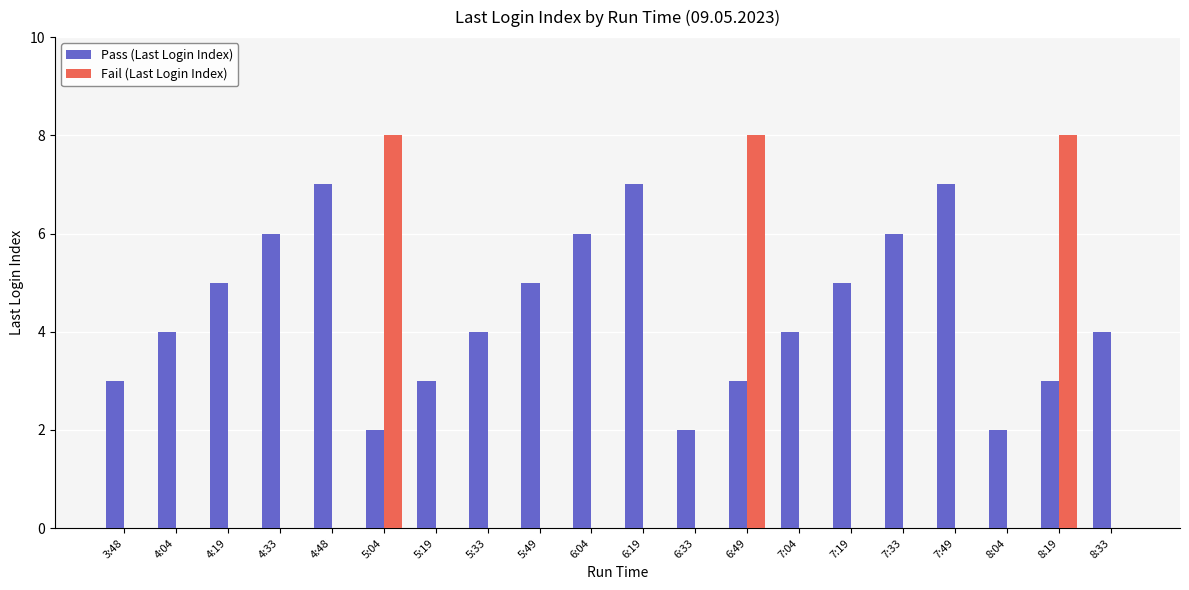

Reading right to left, extract all data points from this chart.

Pass (Last Login Index): 8:33=4	8:19=3	8:04=2	7:49=7	7:33=6	7:19=5	7:04=4	6:49=3	6:33=2	6:19=7	6:04=6	5:49=5	5:33=4	5:19=3	5:04=2	4:48=7	4:33=6	4:19=5	4:04=4	3:48=3
Fail (Last Login Index): 8:33=0	8:19=8	8:04=0	7:49=0	7:33=0	7:19=0	7:04=0	6:49=8	6:33=0	6:19=0	6:04=0	5:49=0	5:33=0	5:19=0	5:04=8	4:48=0	4:33=0	4:19=0	4:04=0	3:48=0